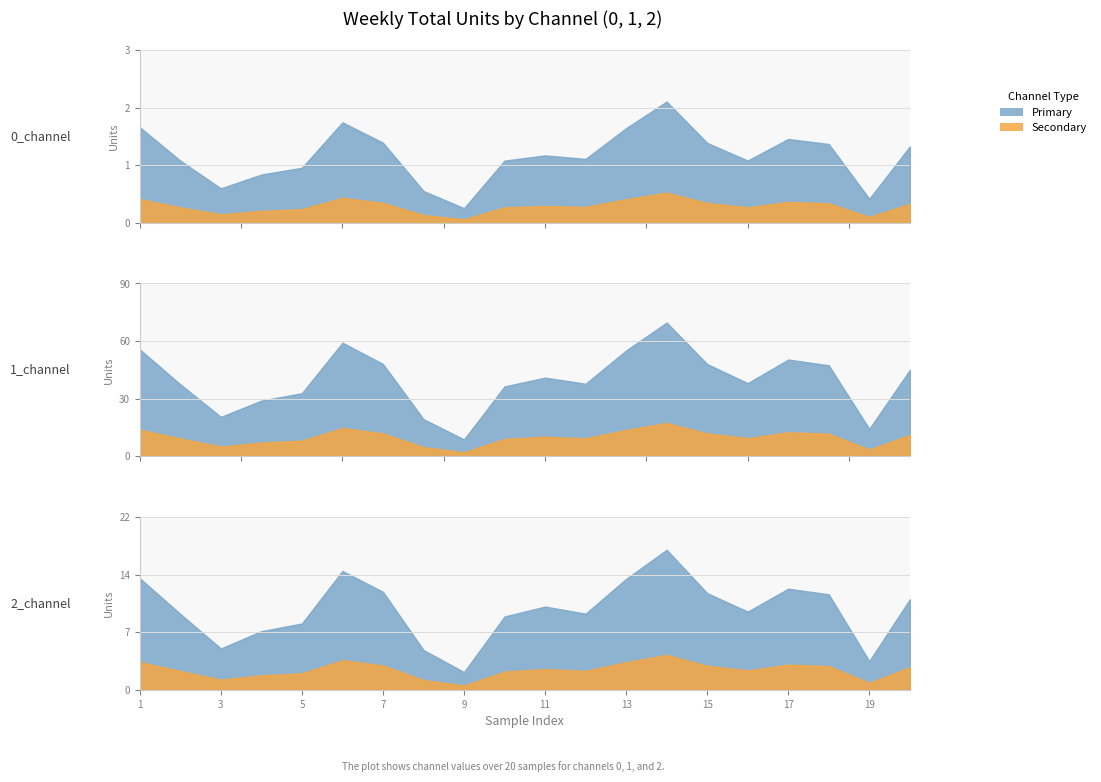

True or false: 1_channel and 0_channel cross at least once.

False